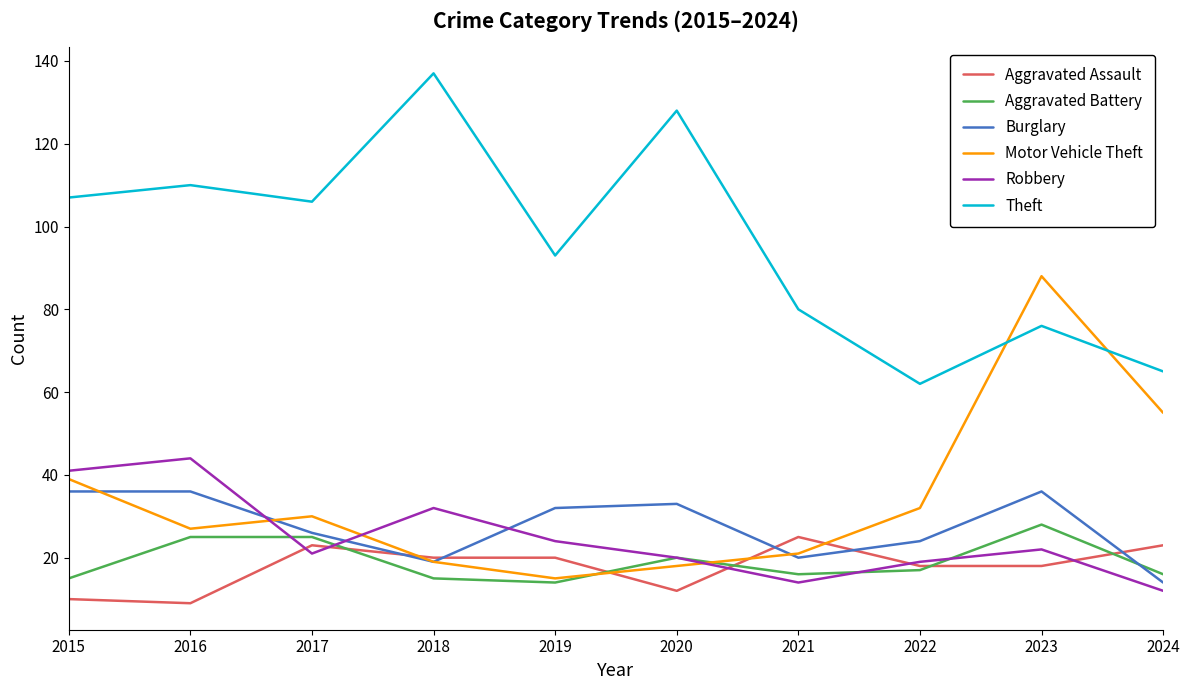

Which series changed the most between 2018 and 2024?

Theft